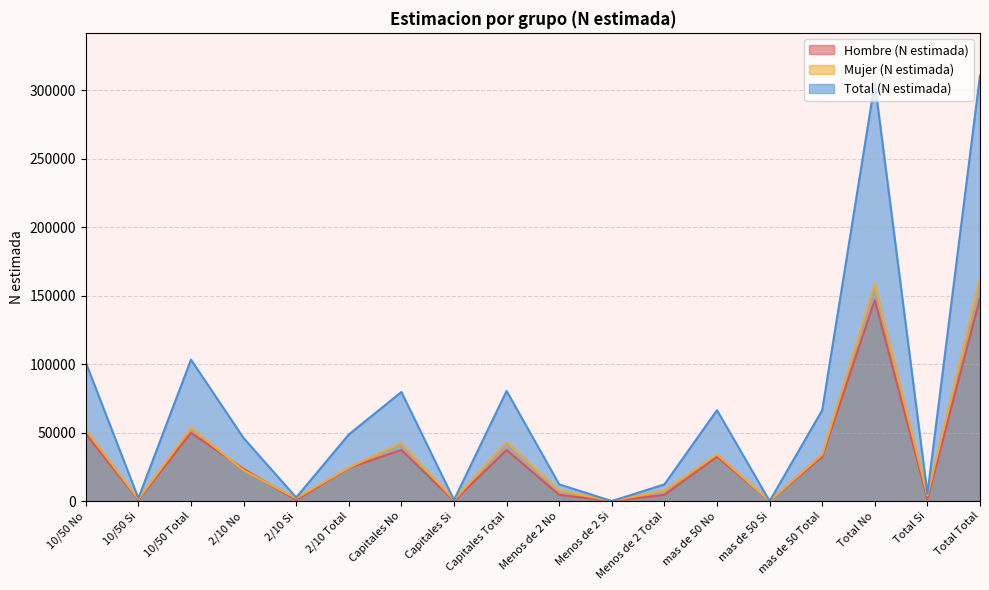

What is the total value across all series at 10/50 Total?

206358